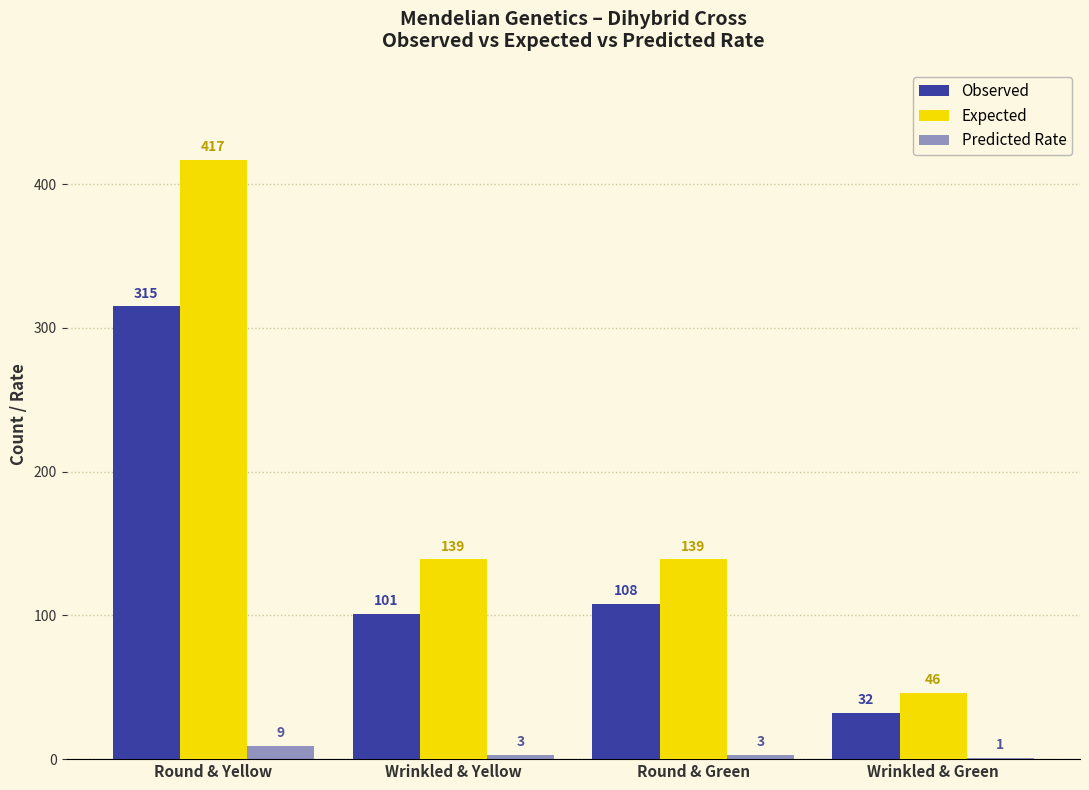

Which label corresponds to the largest value in the chart?

Round & Yellow